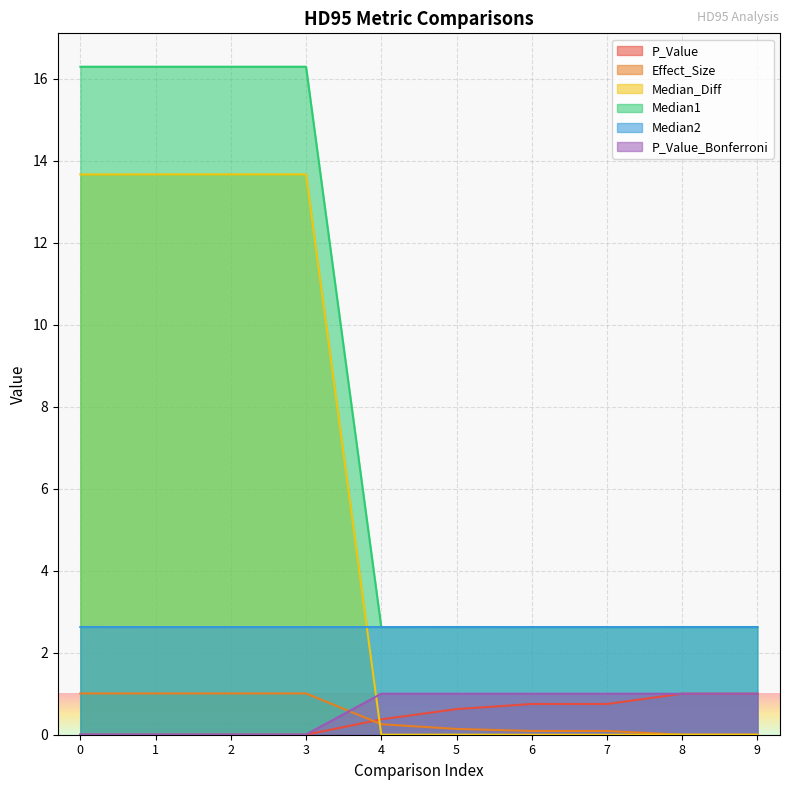

Is the value of Effect_Size at 8 greater than the value of Median2 at 0?

No